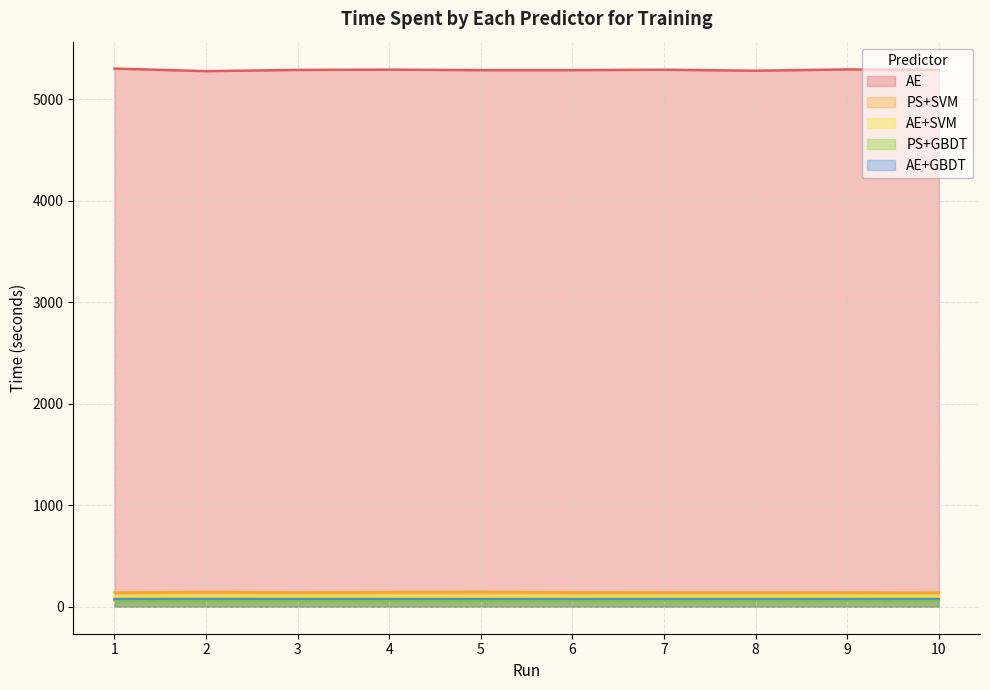

At which category is the sum across all series the highest?

1